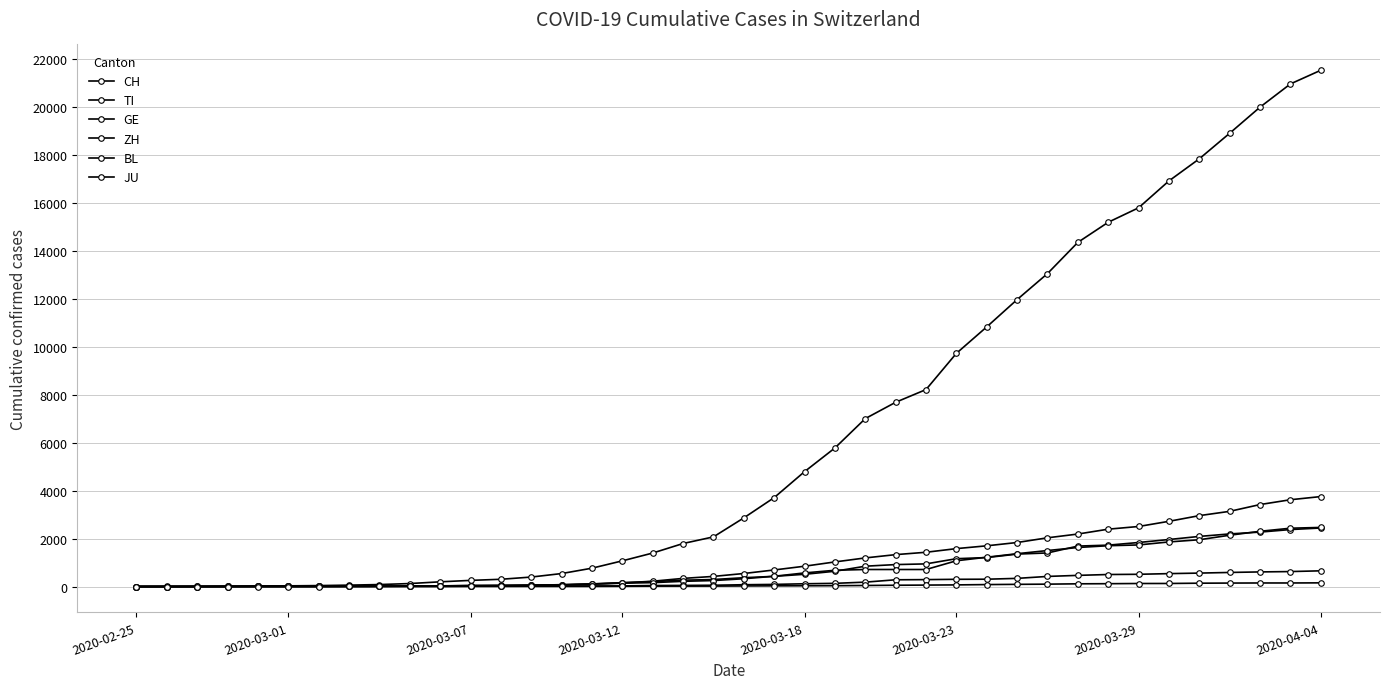

How many times do GE and ZH cross each other?

3